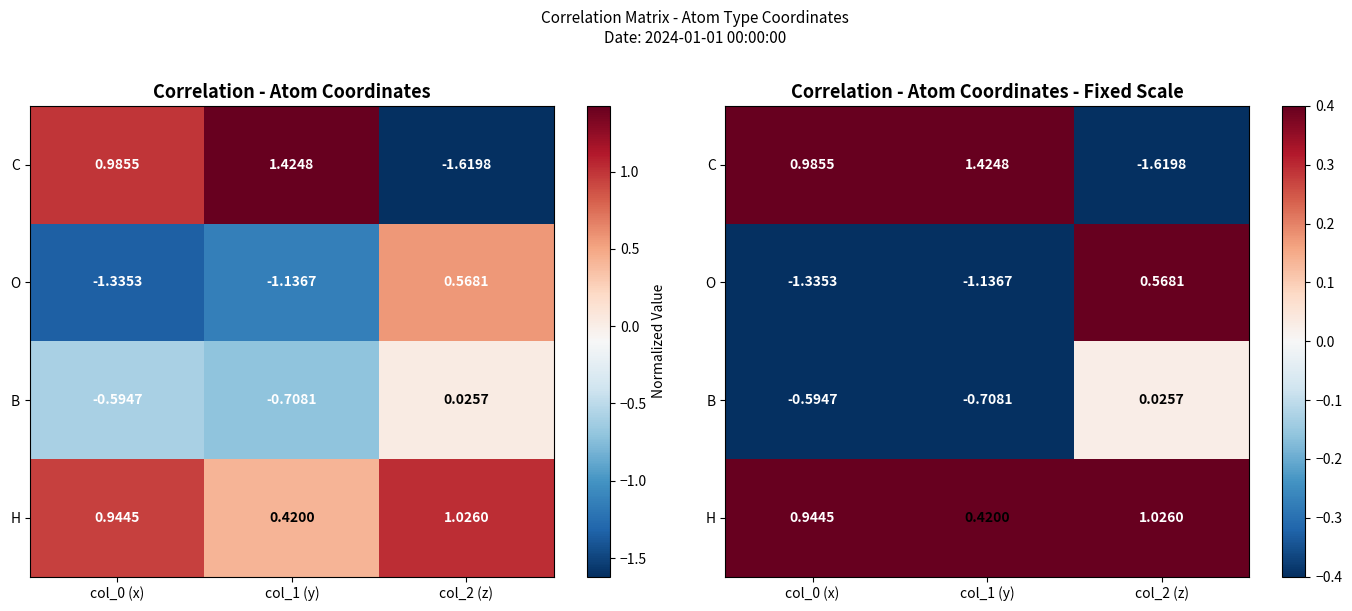

True or false: C has a value of 2.4 at col_1 (y).

False